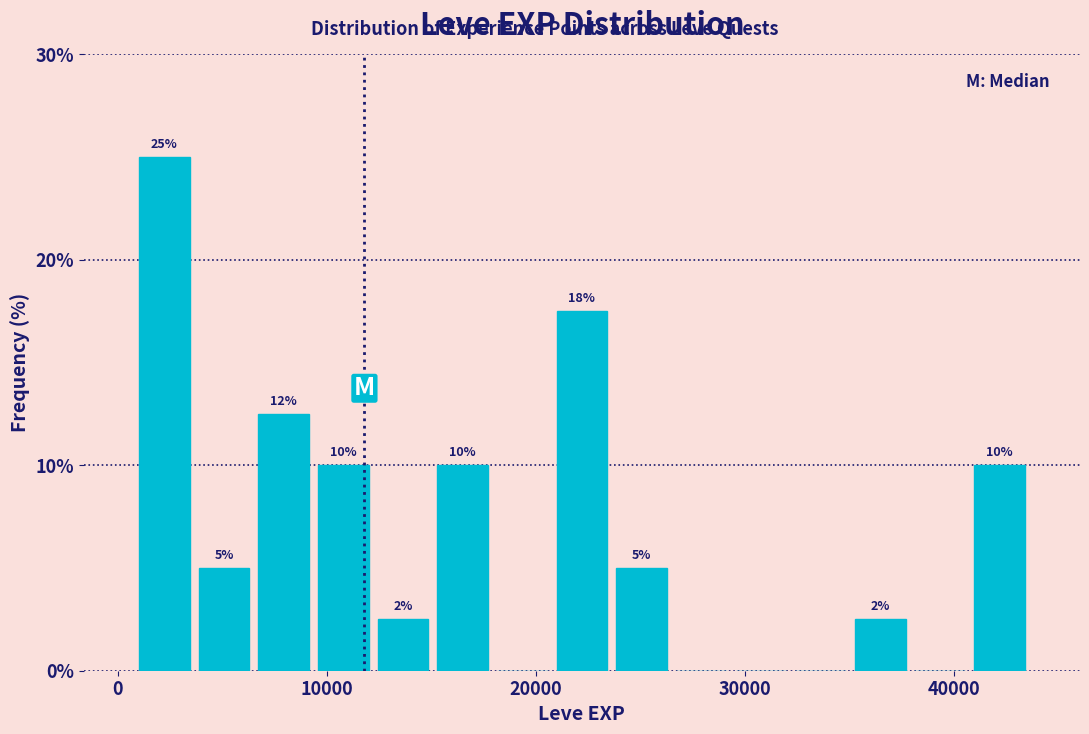

Around what value on the x-axis is the tallest bar? Give the approximate position of its centre, as read against the axis.

2000